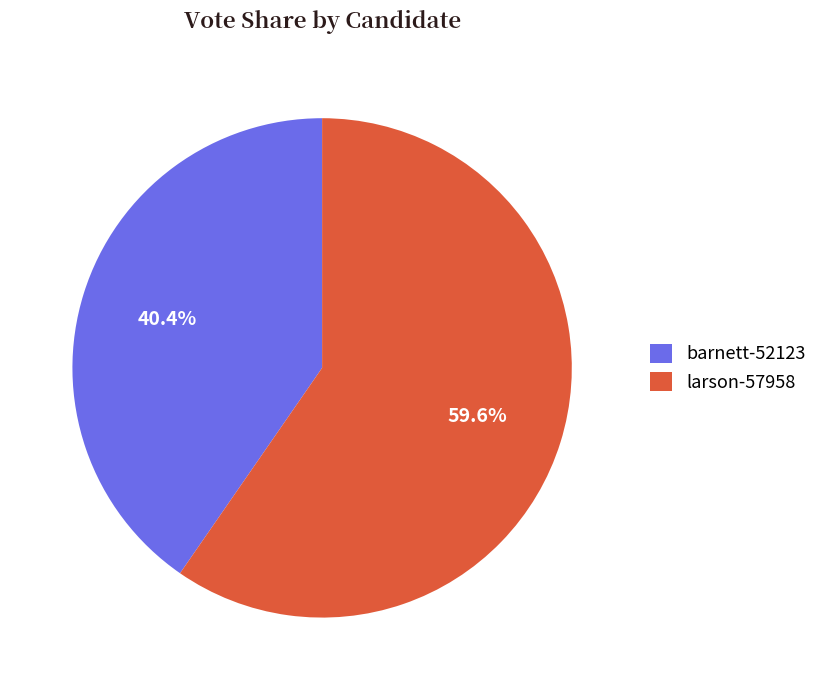

The barnett-52123 slice represents 40% of the pie. True or false?

True